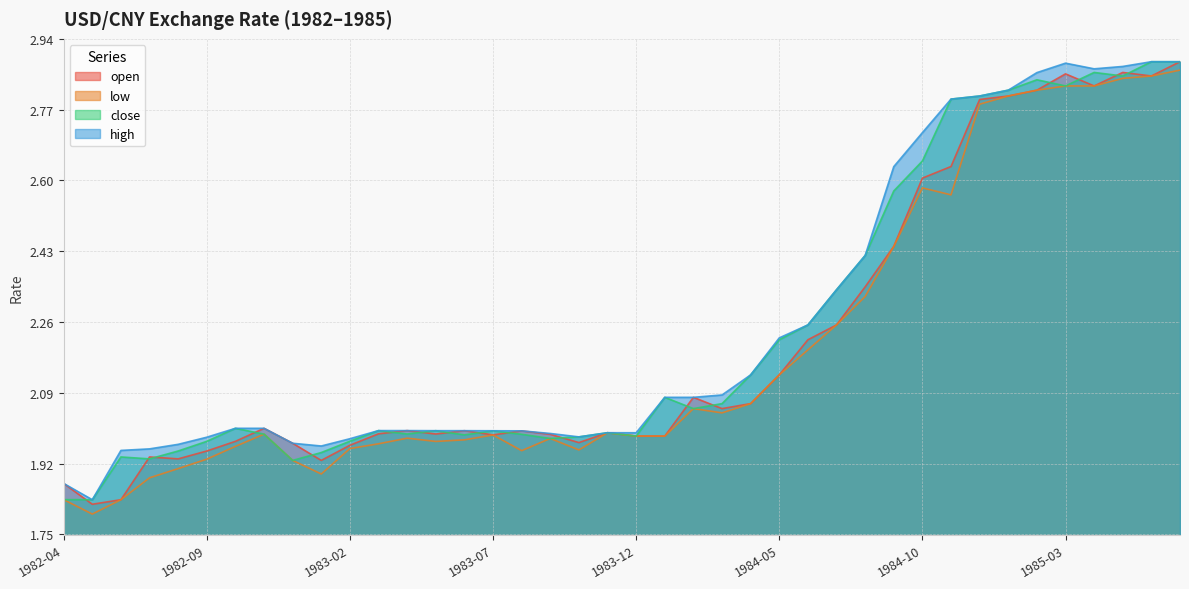

How many lines are shown in the chart?

4